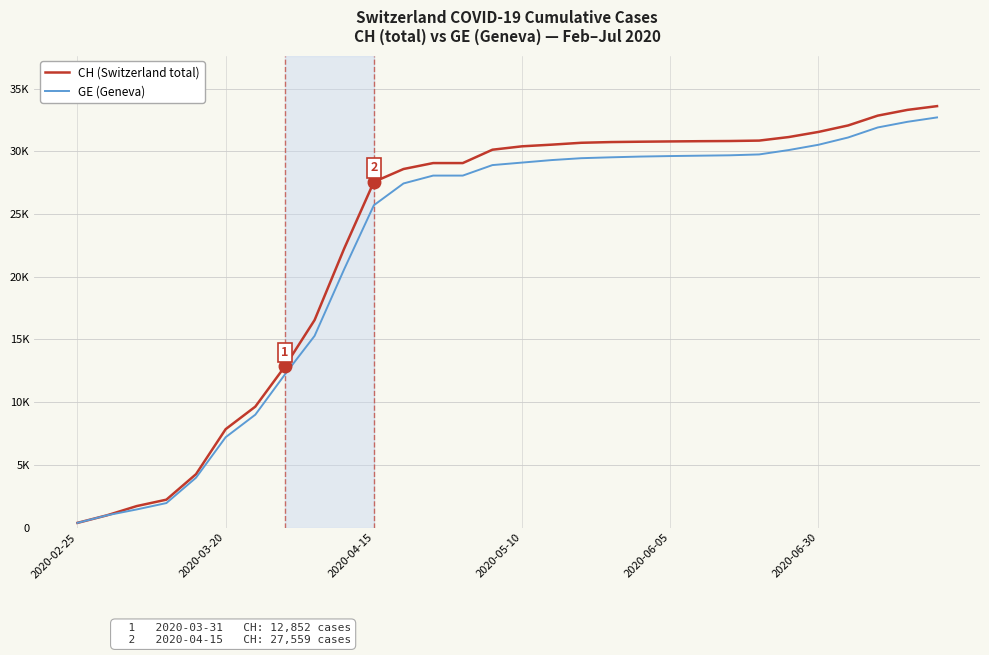

Where does the CH (Switzerland total) series first go above 30397?

16